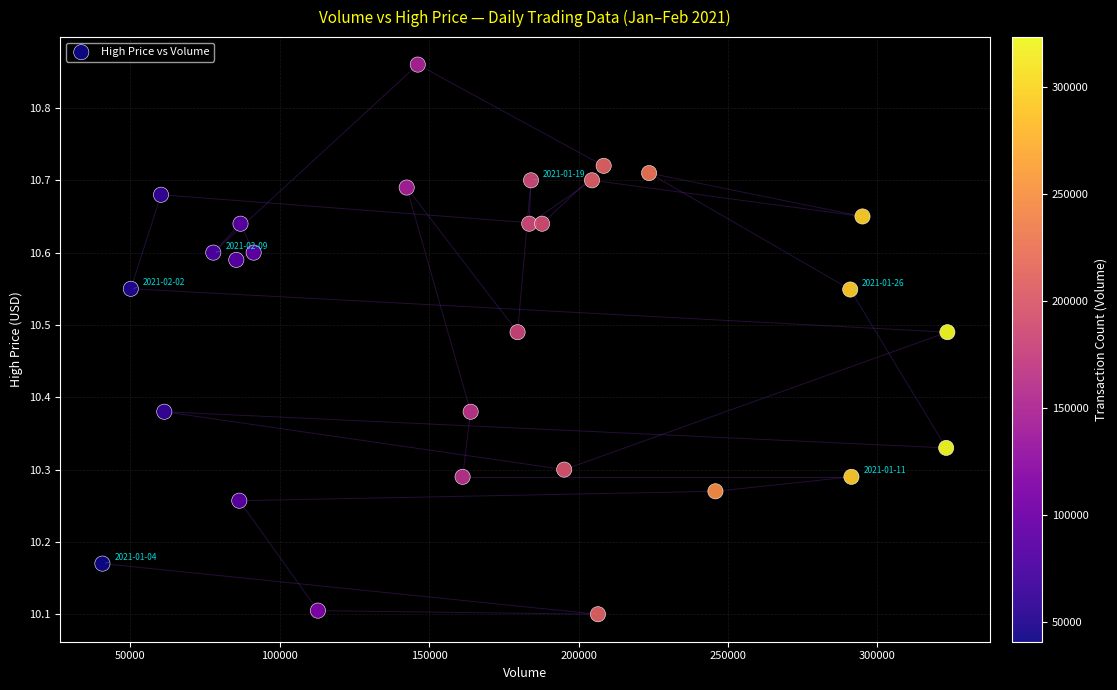

What is the range of X values (max minus min)?

282700.0